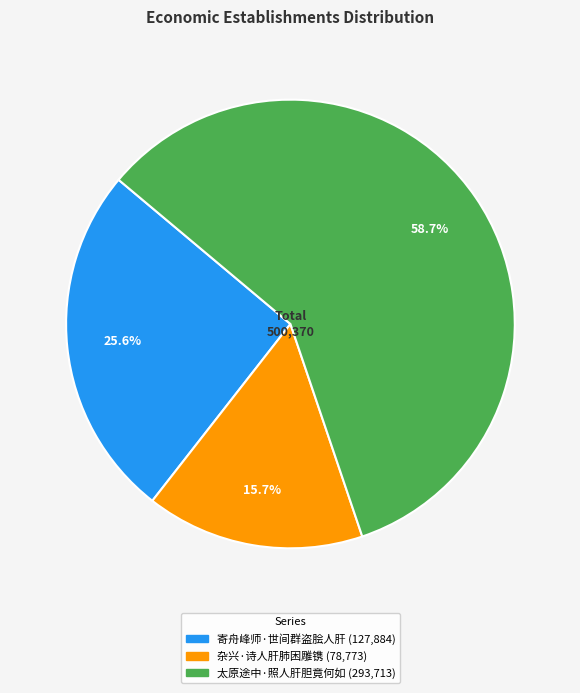

What percentage is NOT represented by 杂兴·诗人肝肺困雕镌?

84.3%